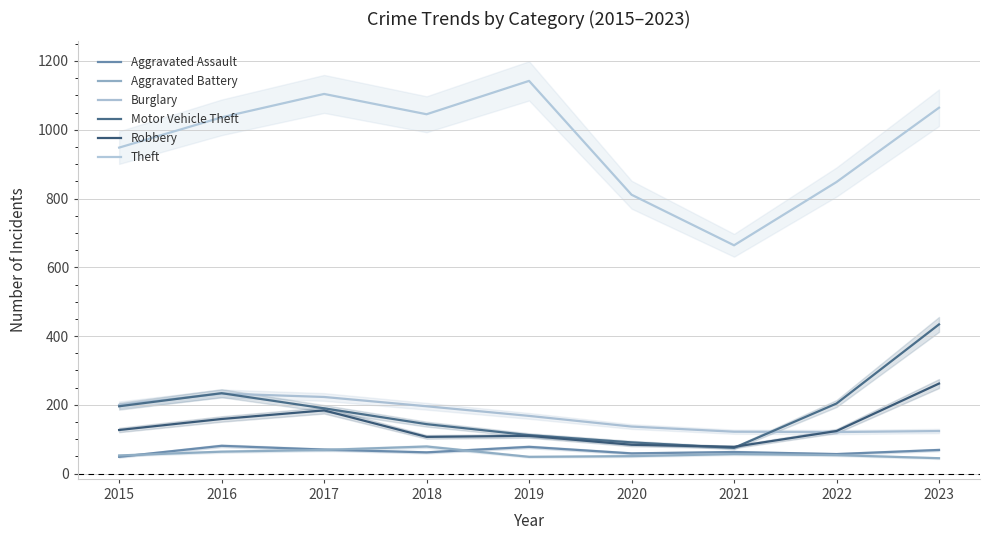

What is the value of the Aggravated Assault point at the 6th from the left?

59